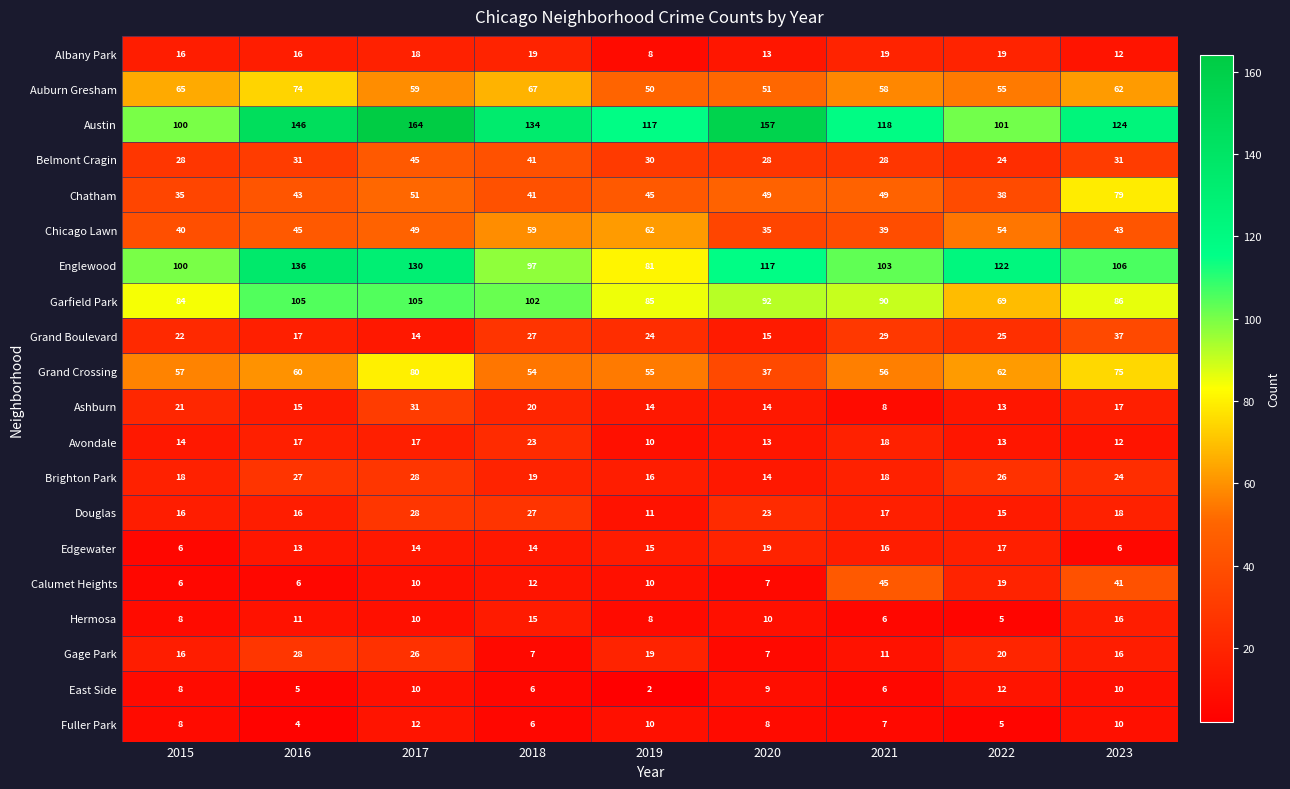

The value of Albany Park at 2023 is 18. True or false?

False